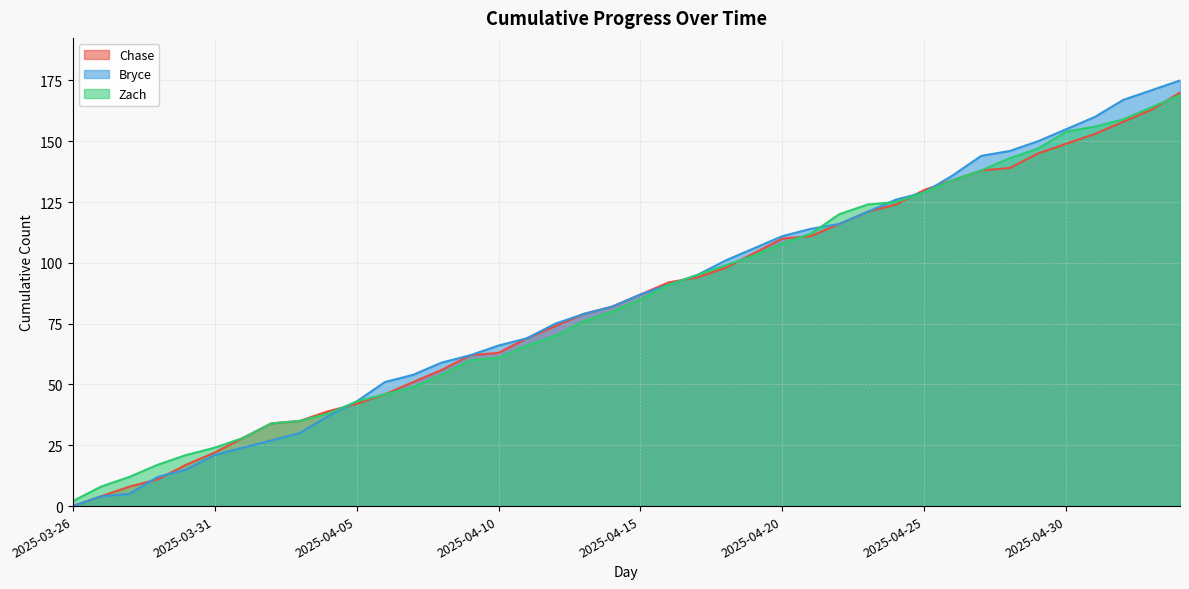

What is the sum of all Bryce values?

3416